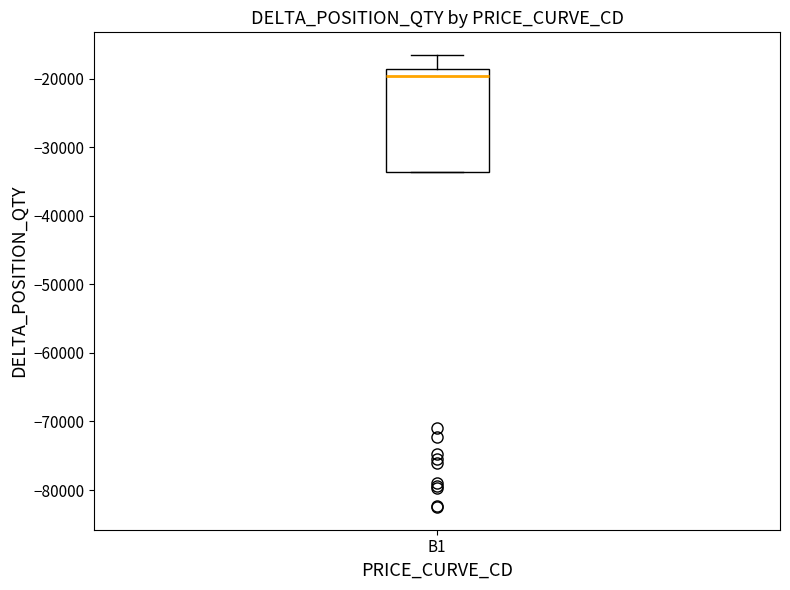

Where is the upper edge of the box for B1 on the y-axis? The values are not printed on the chart, so give them approximately, as read against the axis.

-19000